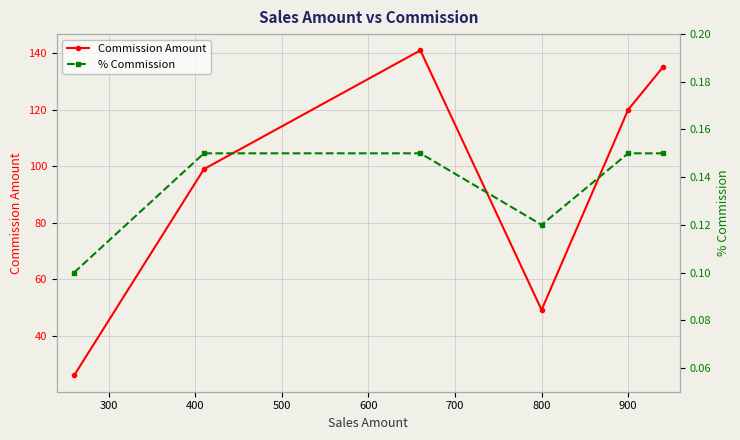

What is the highest value of the Commission Amount series?

141.0